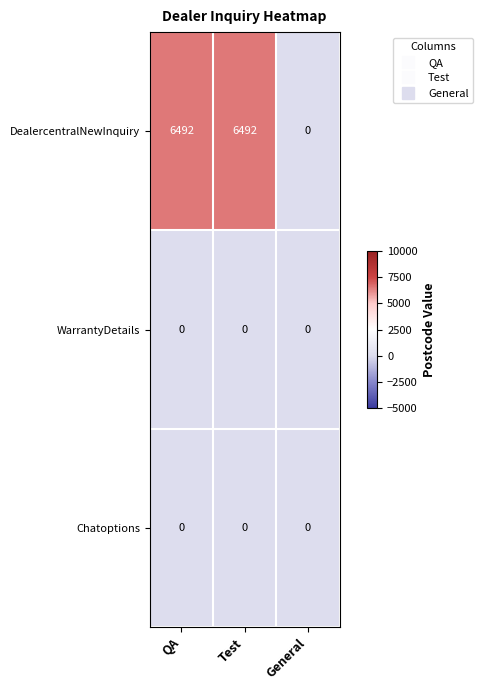

What is the approximate value of DealercentralNewInquiry at QA, to the nearest 50?

6500